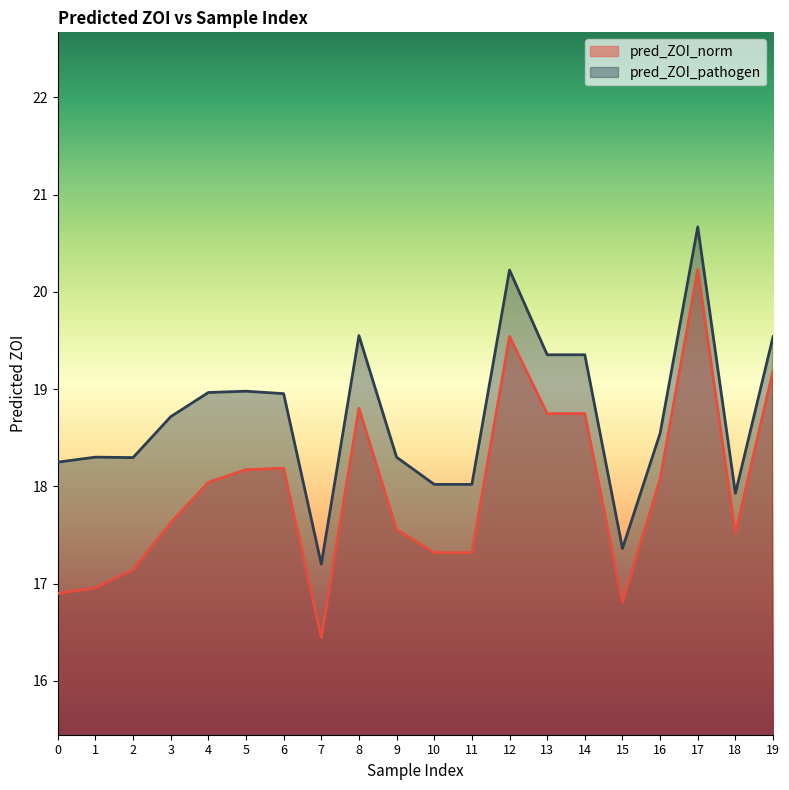

How many values in the pred_ZOI_pathogen series are below 18?

3